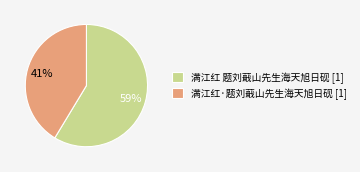

What percentage is the 满江红 题刘蕺山先生海天旭日砚 [1] slice, to the nearest percent?

59%